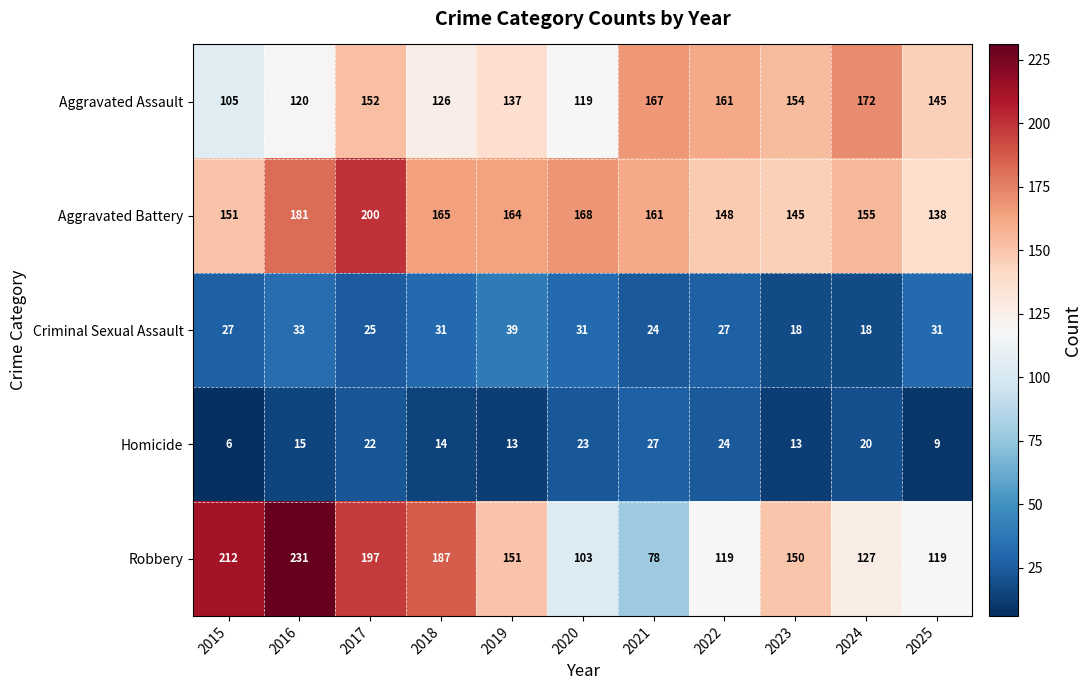

What is the lowest value of the Aggravated Battery series?

138